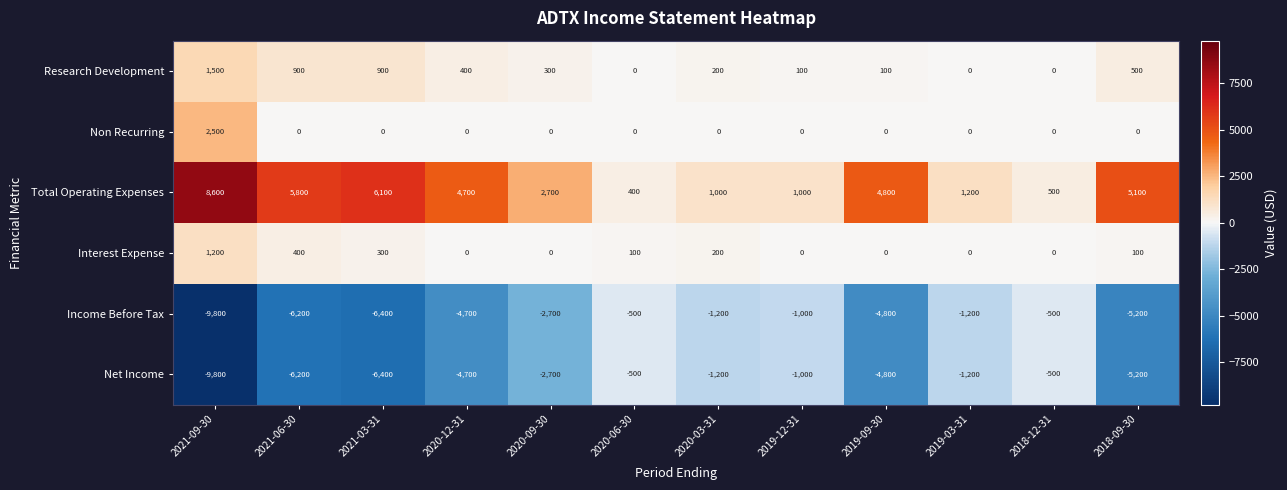

Is it true that Interest Expense equals -426 at 2018-12-31?

False